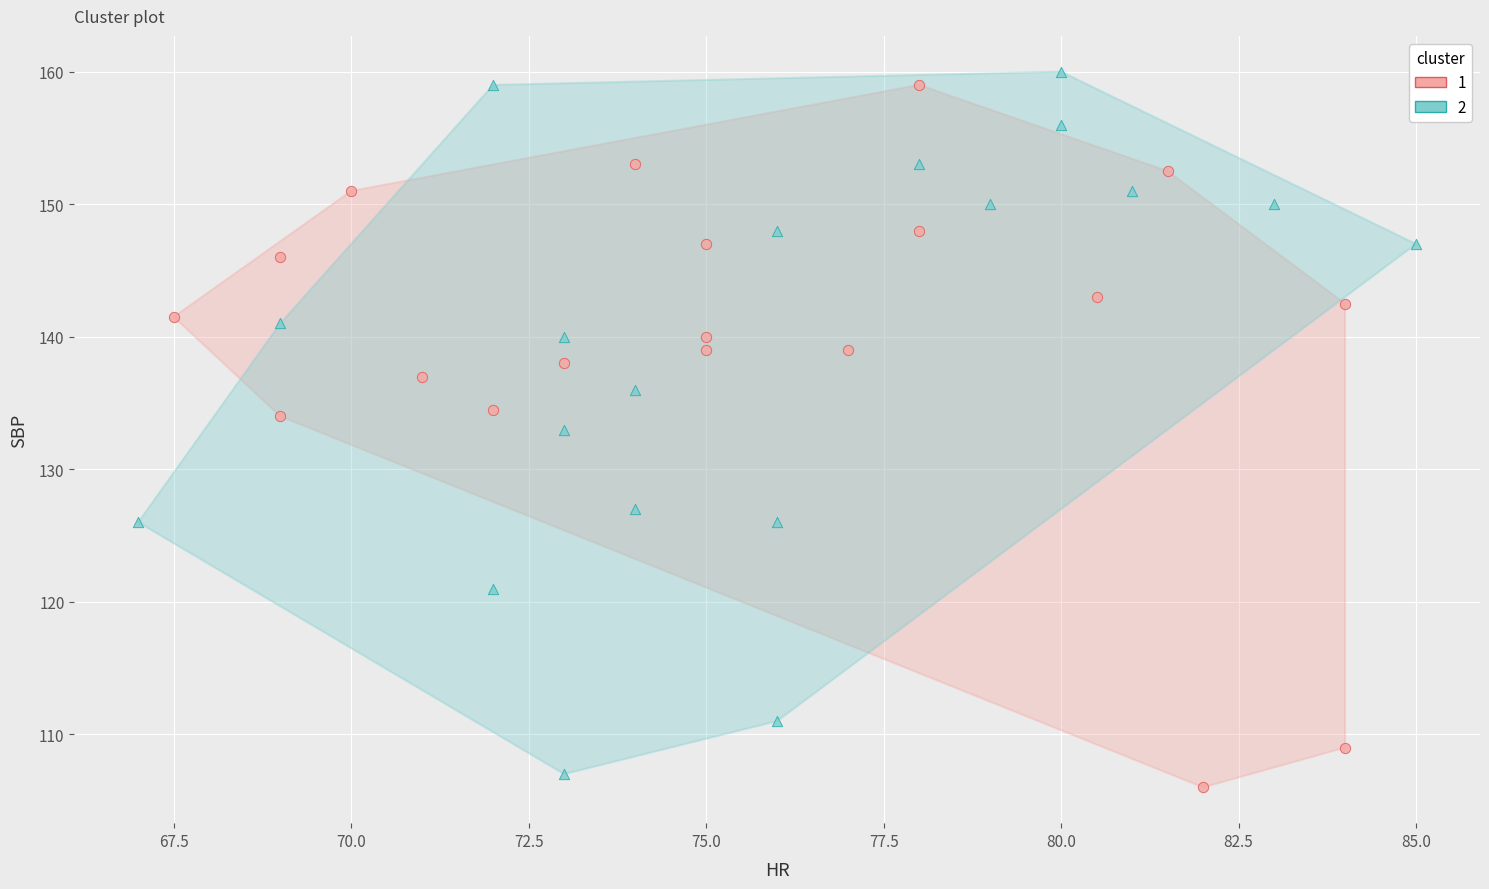

Which series reaches the maximum Y coordinate?

2